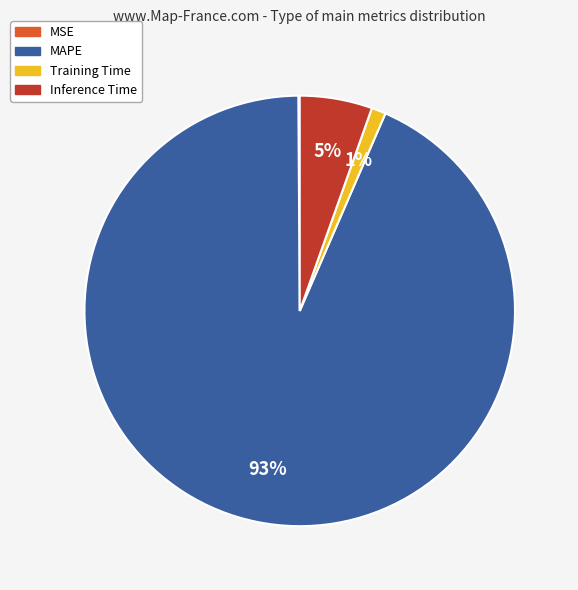

Which slice is the largest?

MAPE